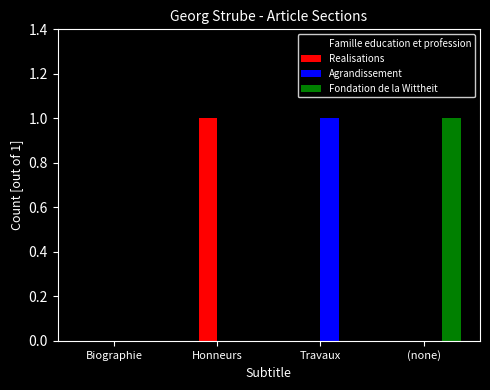

What is the maximum value for Agrandissement?

1